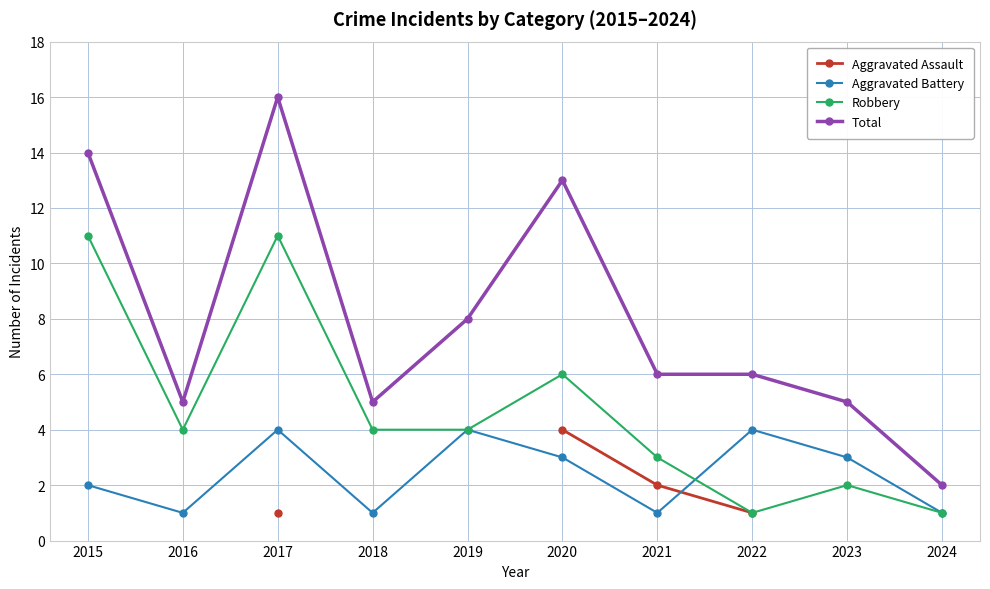

Is this an area chart (filled region under the line)?

No